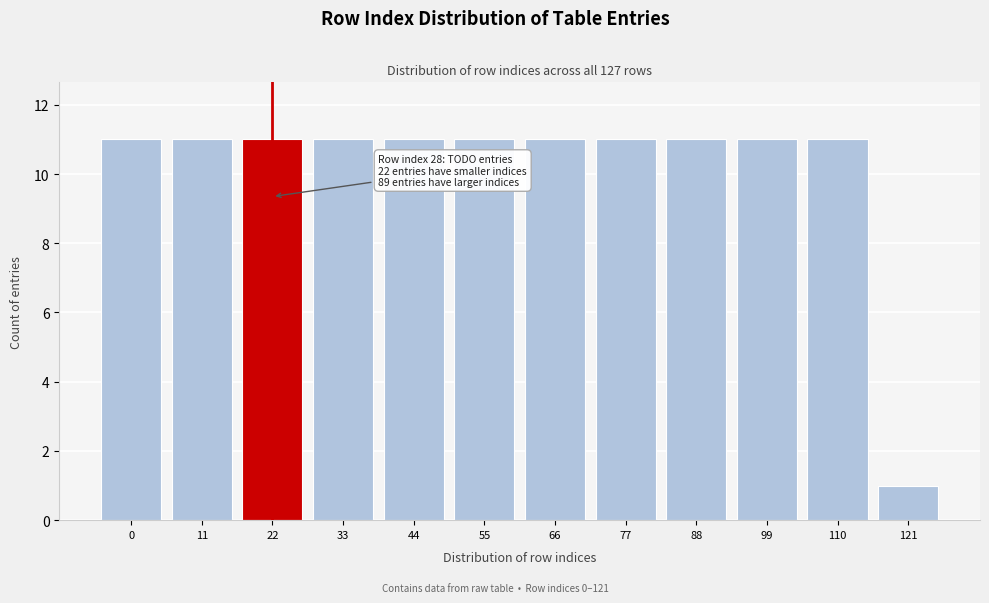

Reading right to left, what are all the values shown in this chart?

121=1	110=11	99=11	88=11	77=11	66=11	55=11	44=11	33=11	22=11	11=11	0=11